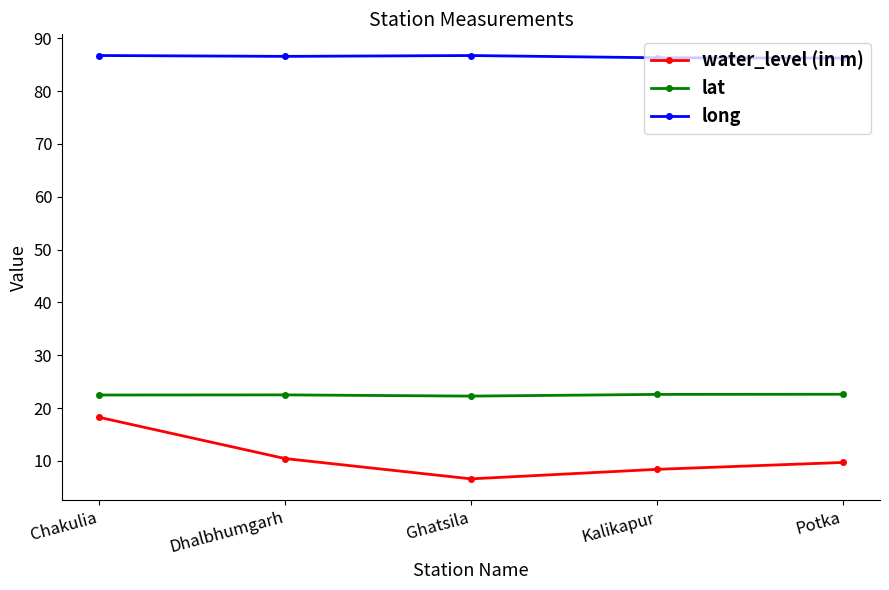

Rank the series at Dhalbhumgarh from highest to lowest value.

long, lat, water_level (in m)